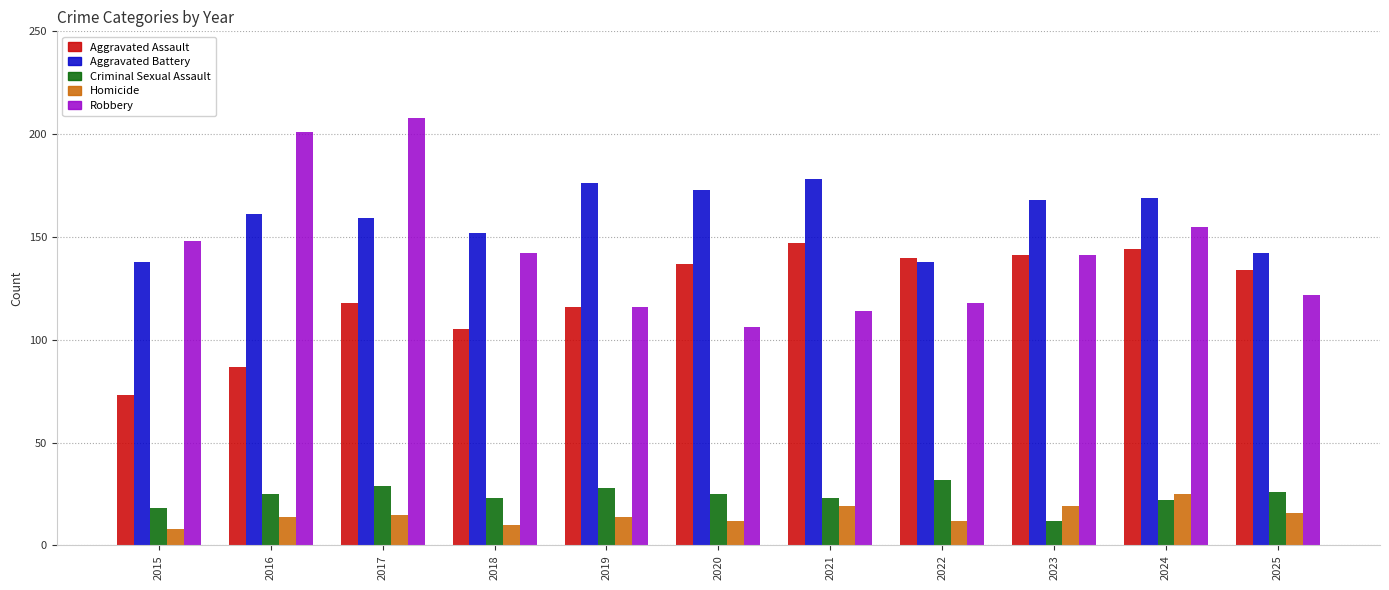

What is the difference between the maximum and minimum values in the Robbery series?

102